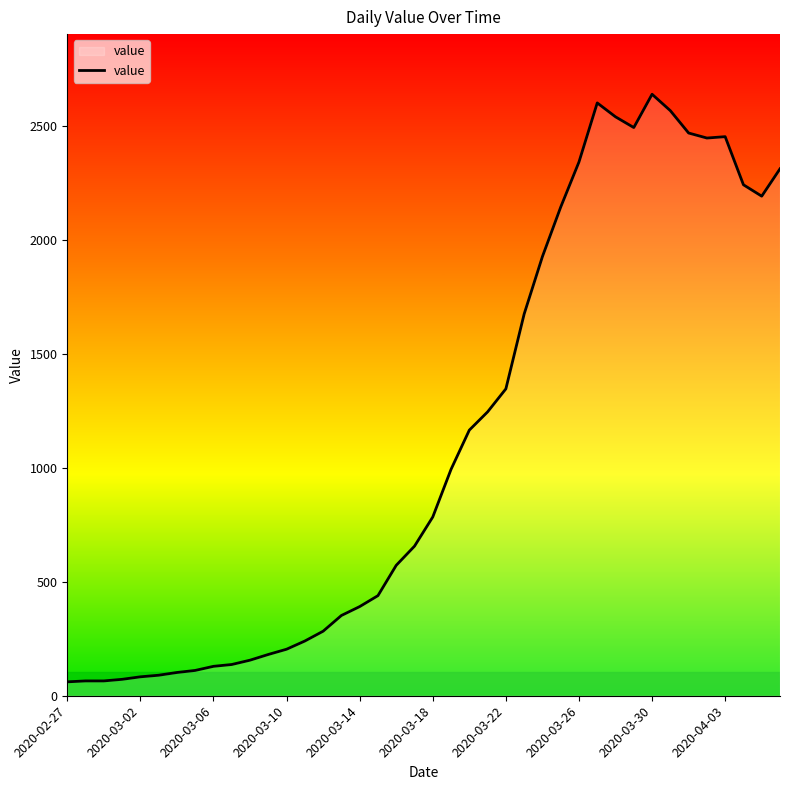

What is the difference between the maximum and minimum values?

2577